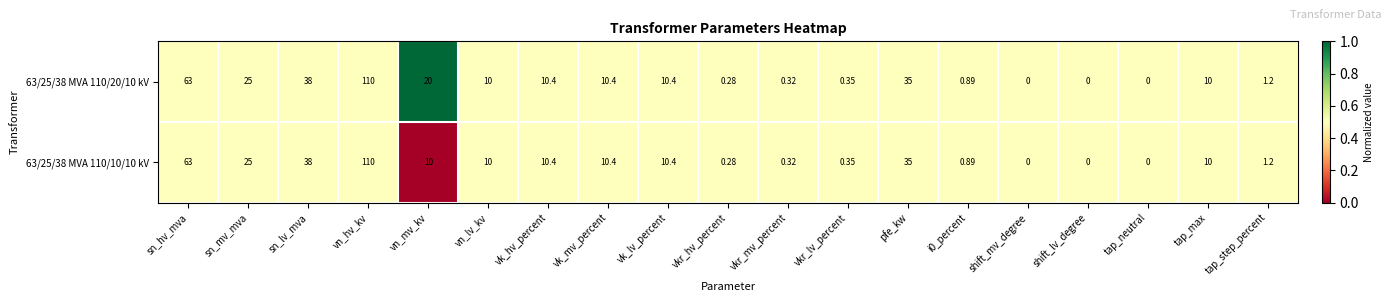

At which label is 63/25/38 MVA 110/10/10 kV closest to 55?

sn_hv_mva